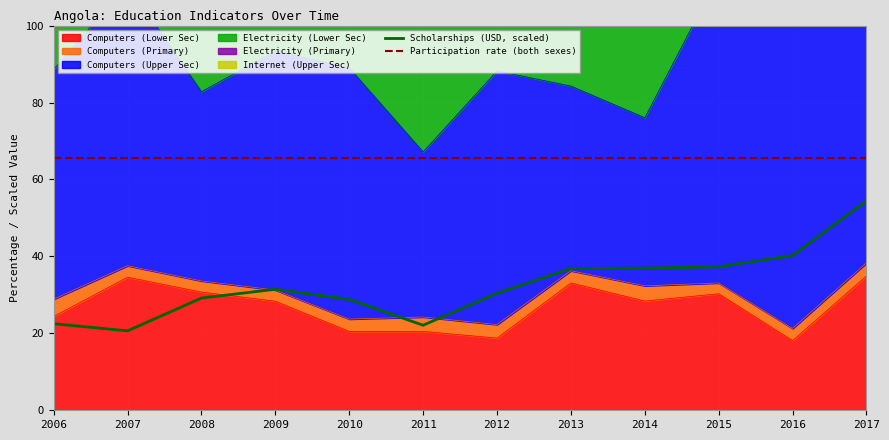

Count the number of categories in the chart.

12